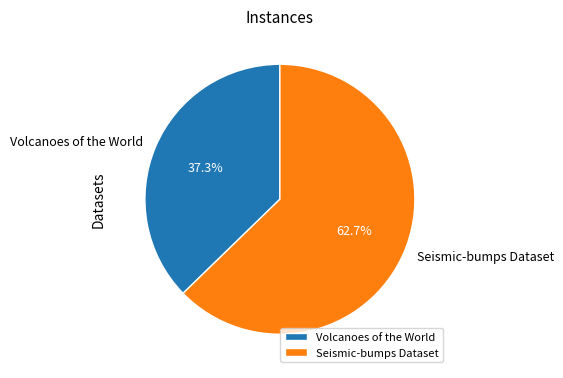

True or false: Seismic-bumps Dataset accounts for 48% of the total.

False